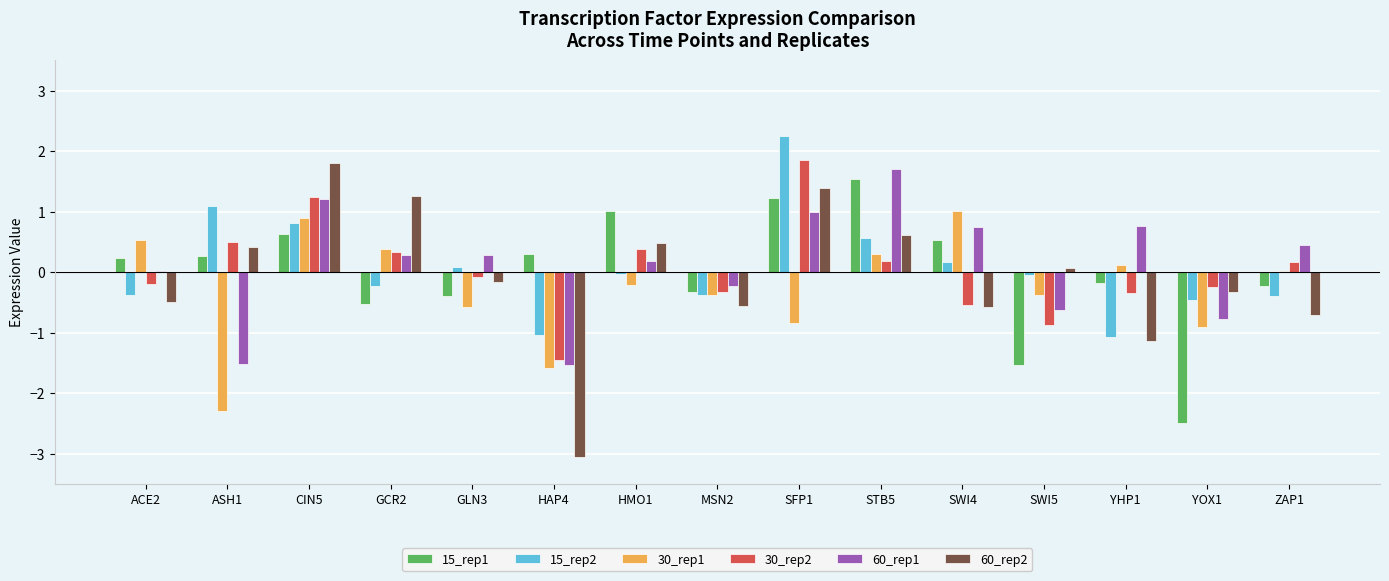

Between HAP4 and SWI5, which series saw the biggest shift?

60_rep2